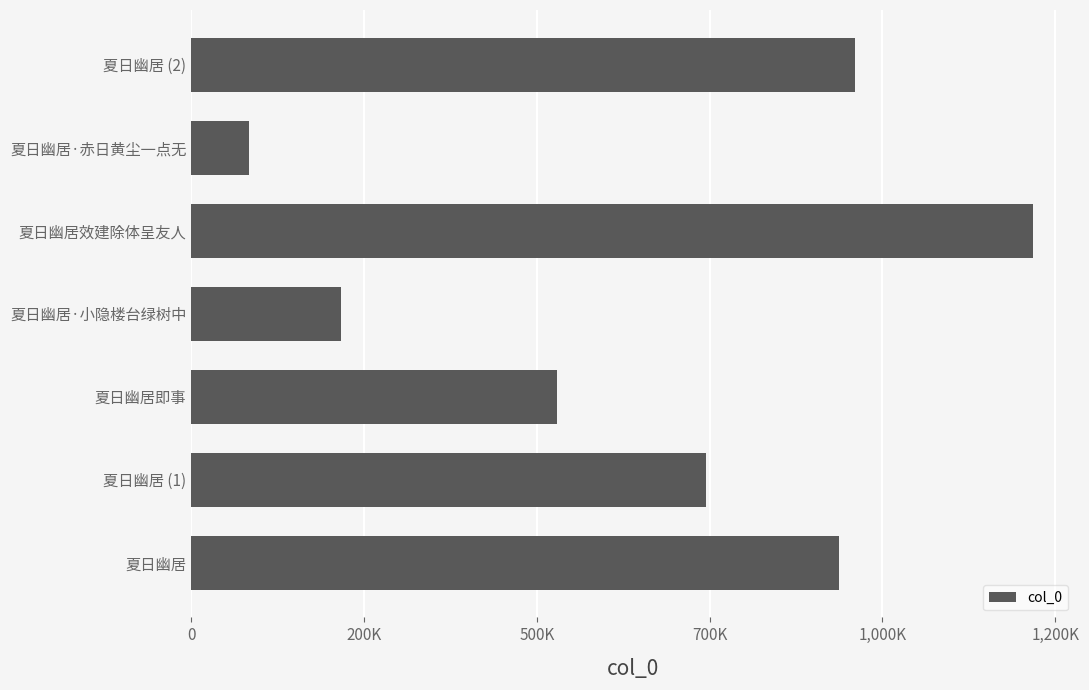

Are the bars horizontal?

Yes